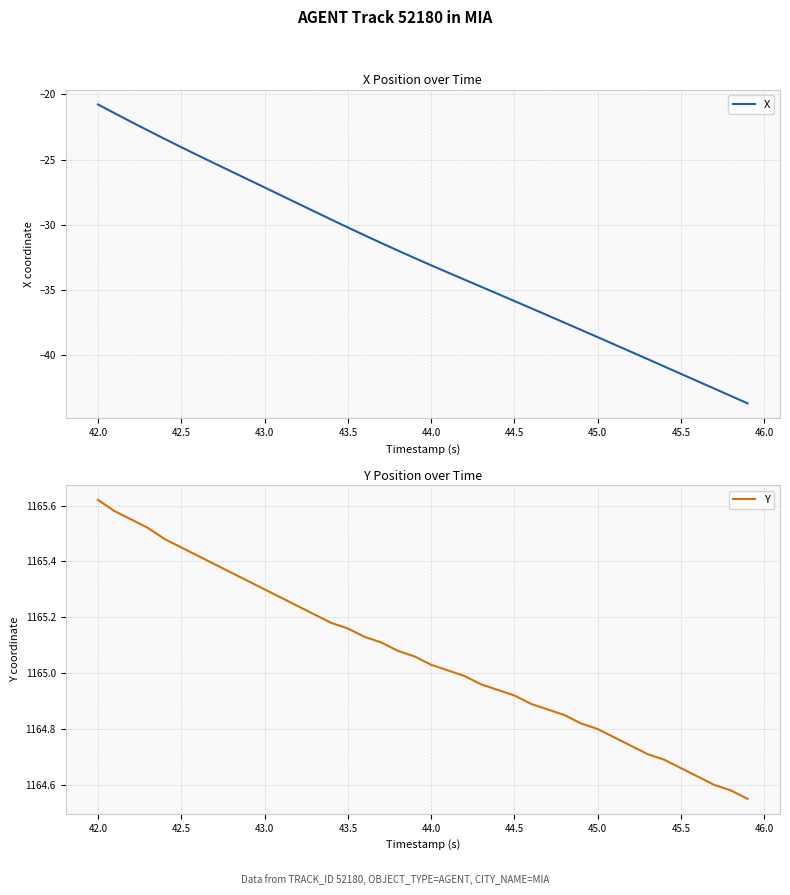

What is the highest value of the X series?

-20.8